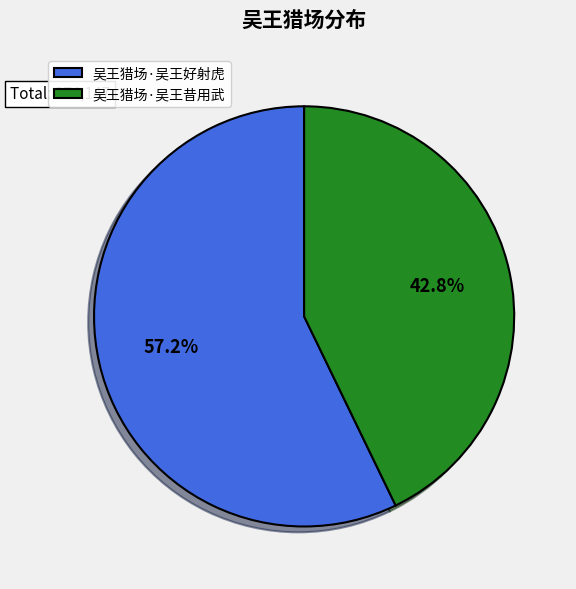

What percentage do 吴王猎场·吴王昔用武 and 吴王猎场·吴王好射虎 together represent?

100.0%